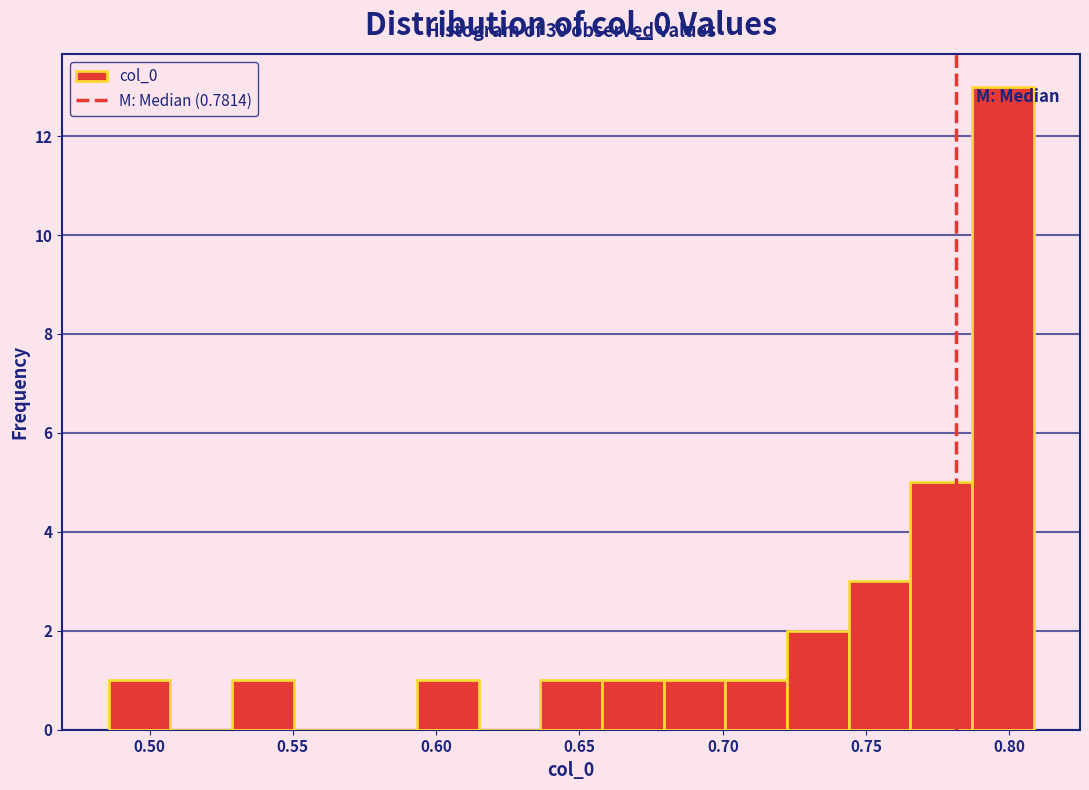

Over which range of the x-axis is the bar tallest?

0.785 to 0.810